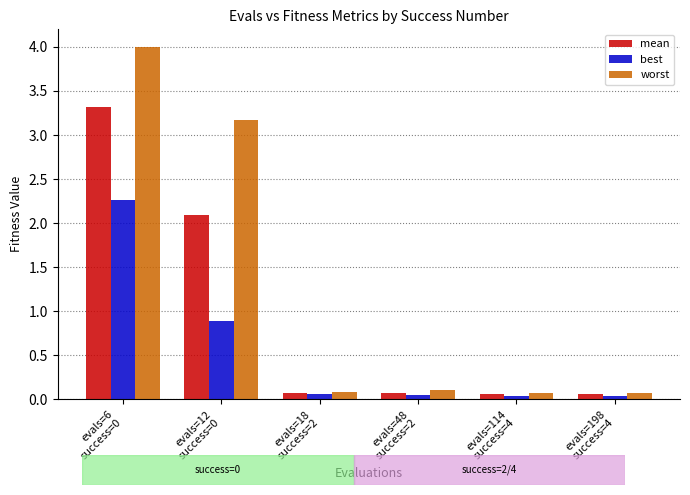

List the series in order of their overall mean, highest first.

worst, mean, best